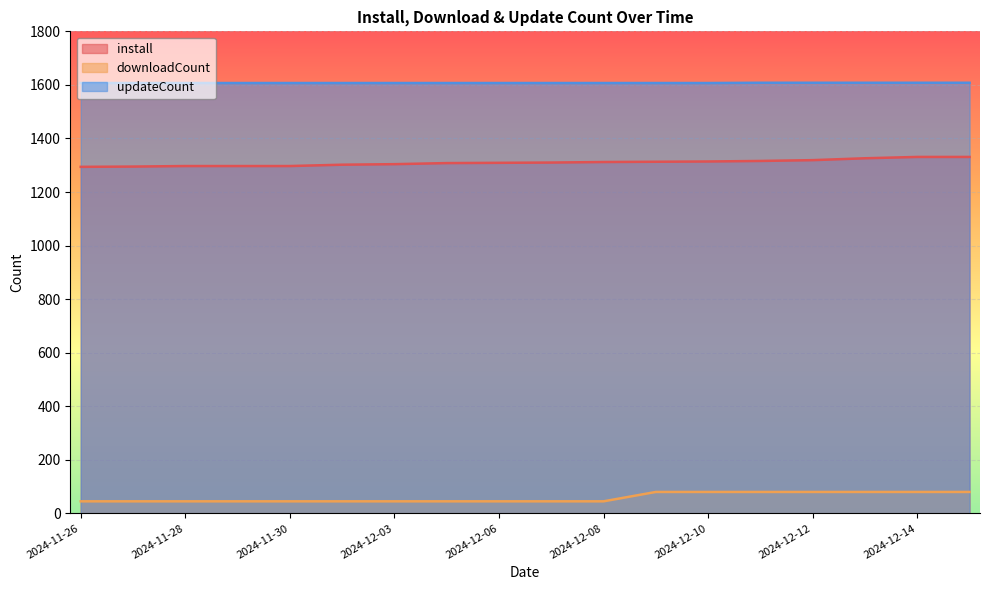

What is the minimum value for install?

1294